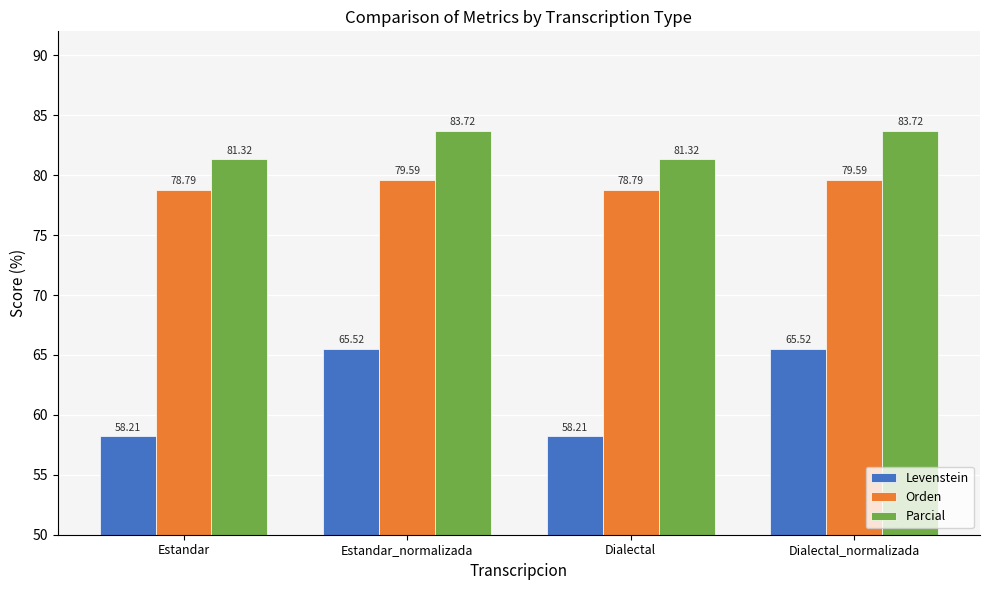

Reading left to right, extract all data points from this chart.

Levenstein: Estandar=58.2	Estandar_normalizada=65.5	Dialectal=58.2	Dialectal_normalizada=65.5
Orden: Estandar=78.8	Estandar_normalizada=79.6	Dialectal=78.8	Dialectal_normalizada=79.6
Parcial: Estandar=81.3	Estandar_normalizada=83.7	Dialectal=81.3	Dialectal_normalizada=83.7